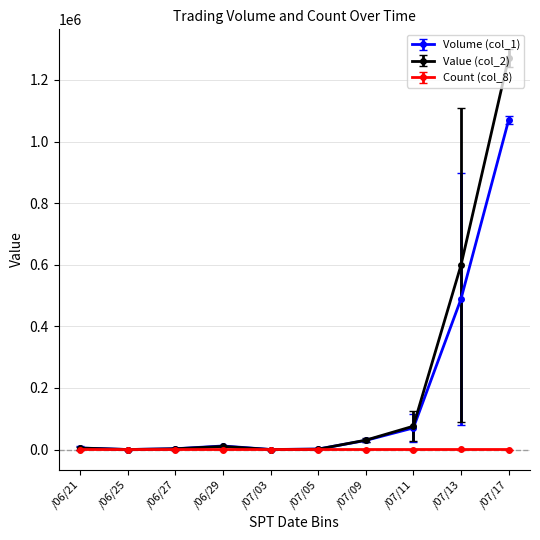

What is the label of the 6th point from the right?

/07/03